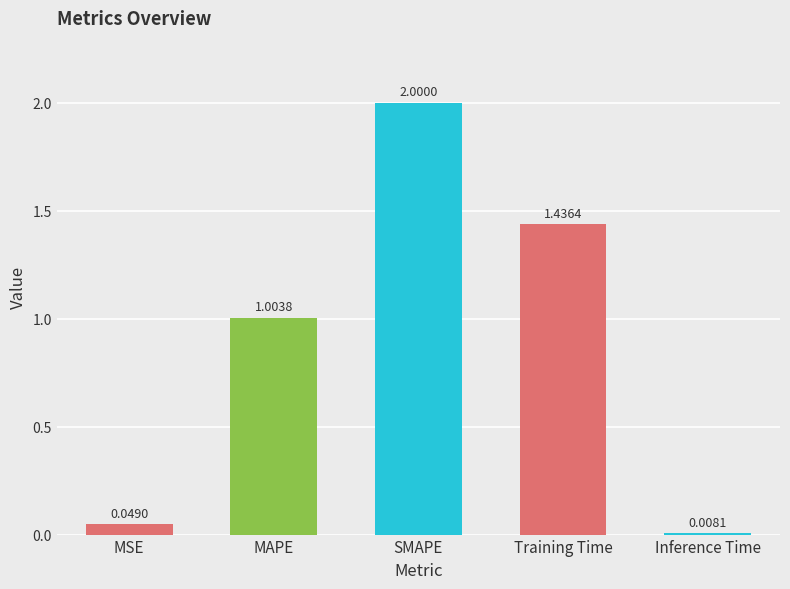

Count the number of values greater than 1.

3